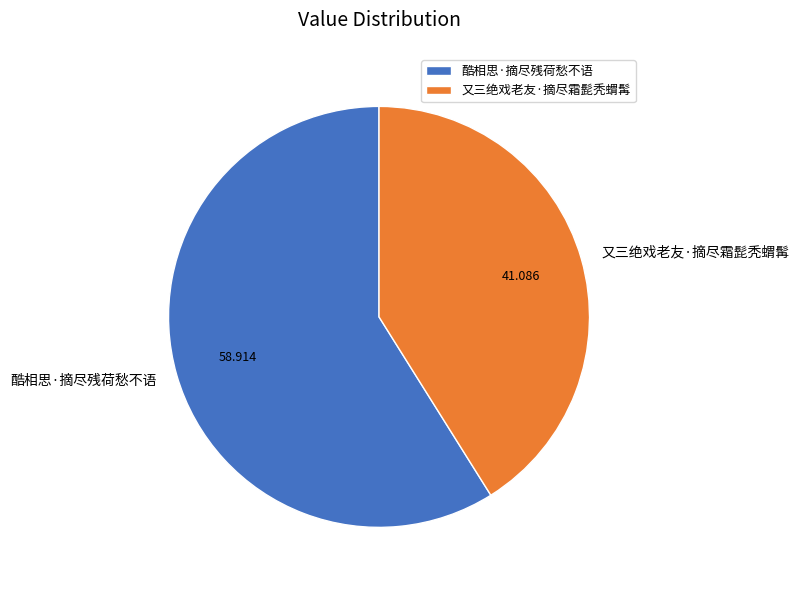

Combined, do 酷相思·摘尽残荷愁不语 and 又三绝戏老友·摘尽霜髭秃蝟髯 account for over 50%?

Yes